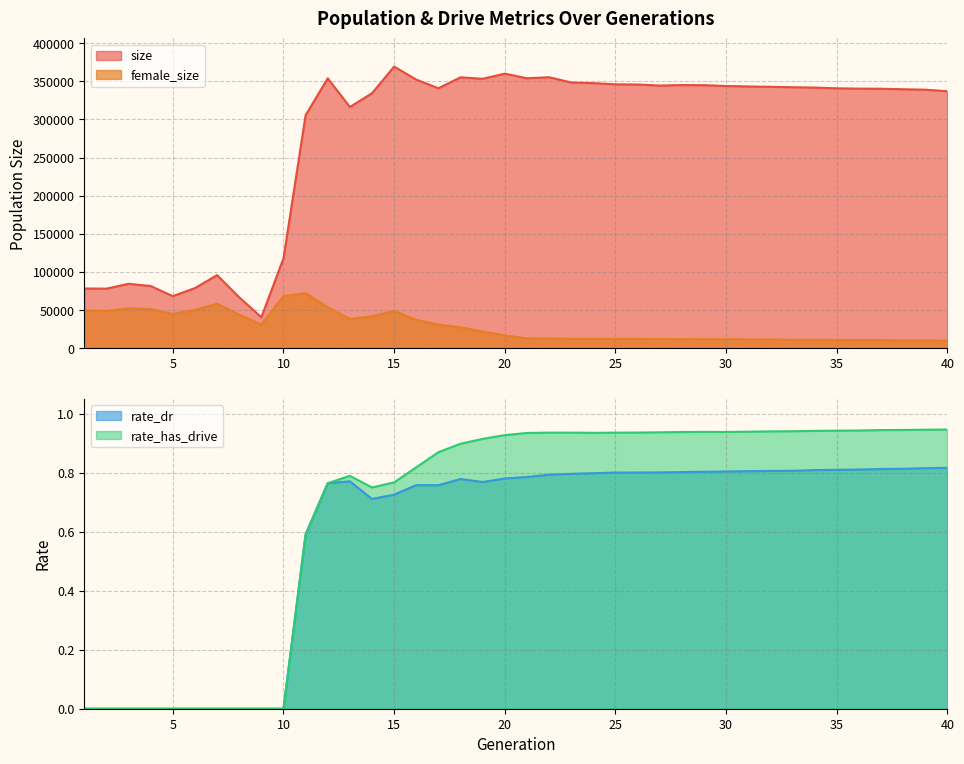

Is it true that rate_dr equals 0.8 at 18?

True